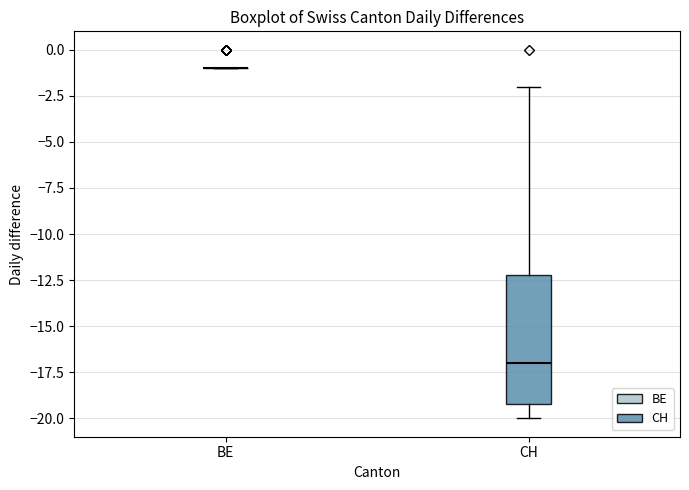

Where does the upper whisker of the box for CH end on the y-axis? The values are not printed on the chart, so give them approximately, as read against the axis.

-2